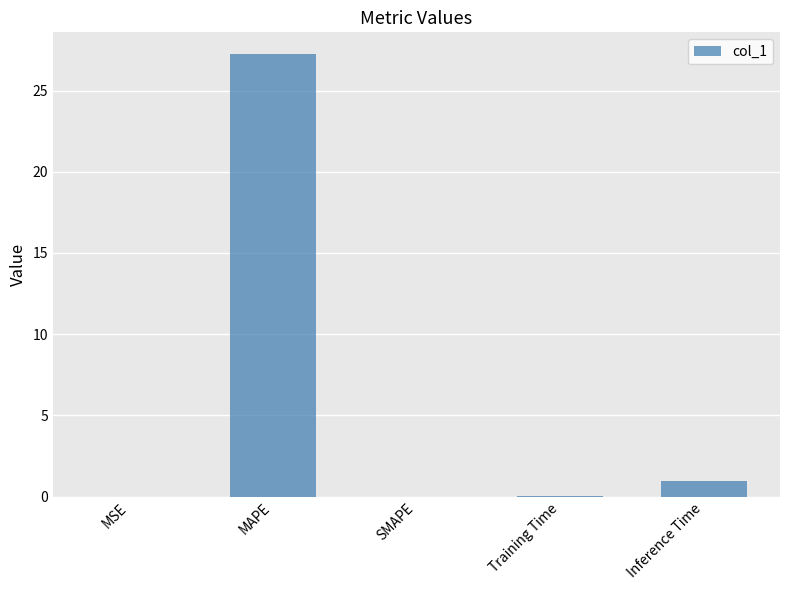

The value at SMAPE is -16.9. True or false?

False